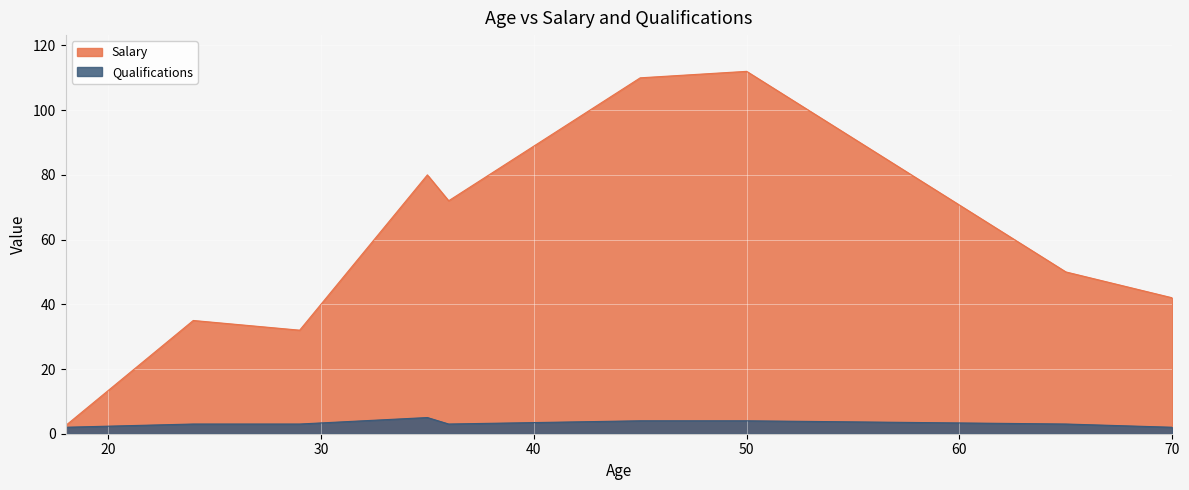

What is the average value of the Qualifications series?

3.2